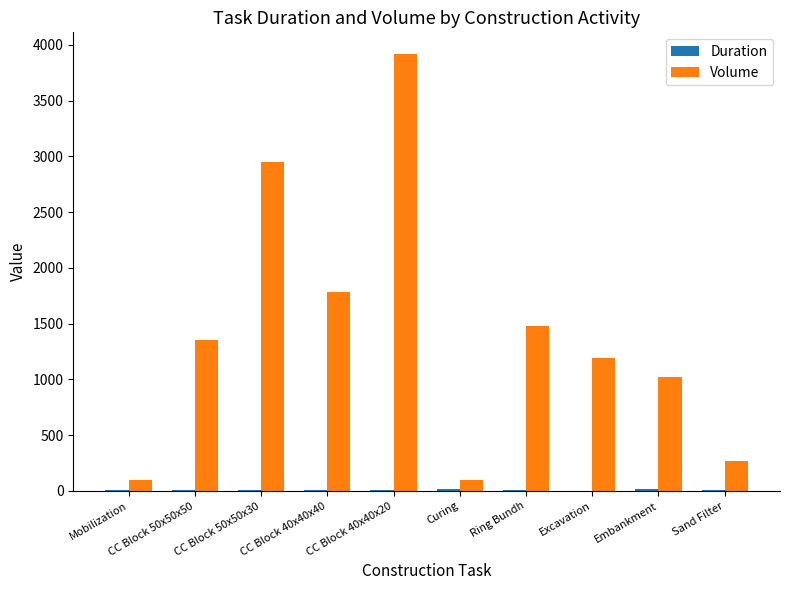

At which category does the chart reach its peak across all series?

CC Block 40x40x20